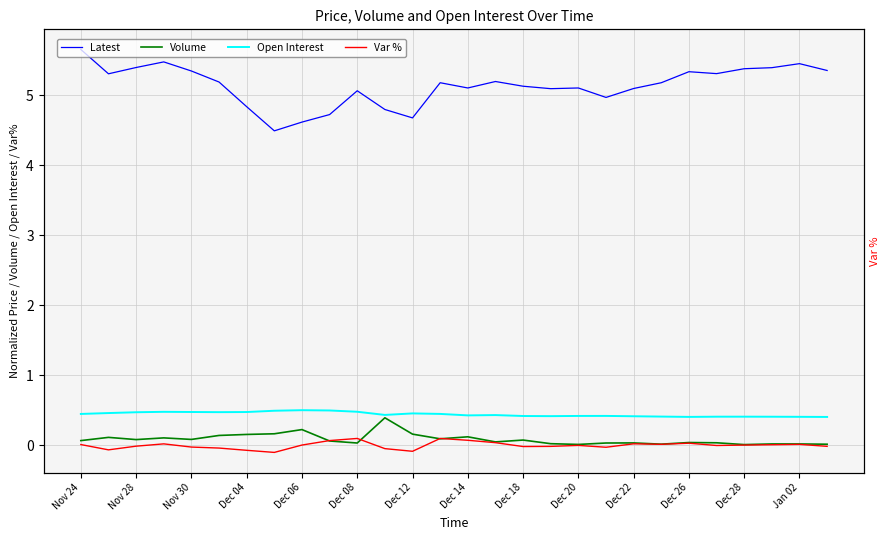

What is the highest value of the Open Interest series?

0.5